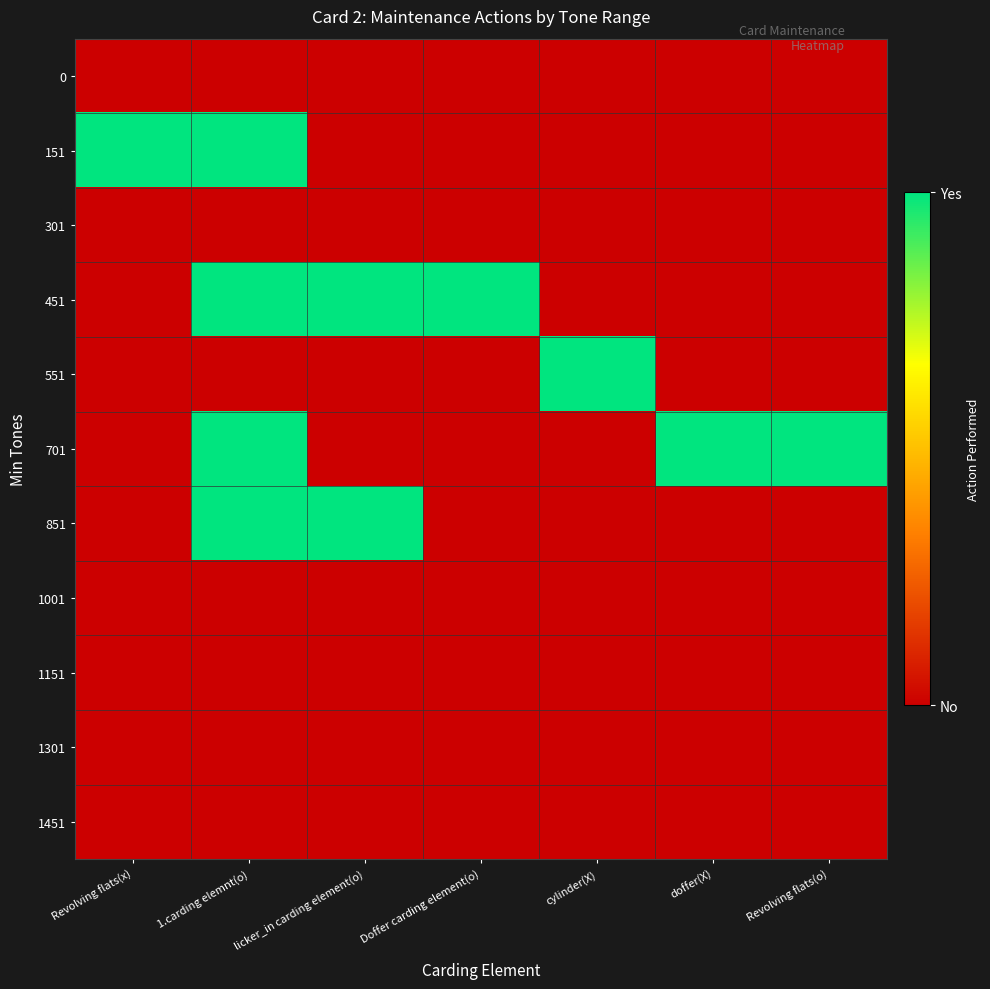

What is the difference between the highest and lowest values at Revolving flats(o)?

1